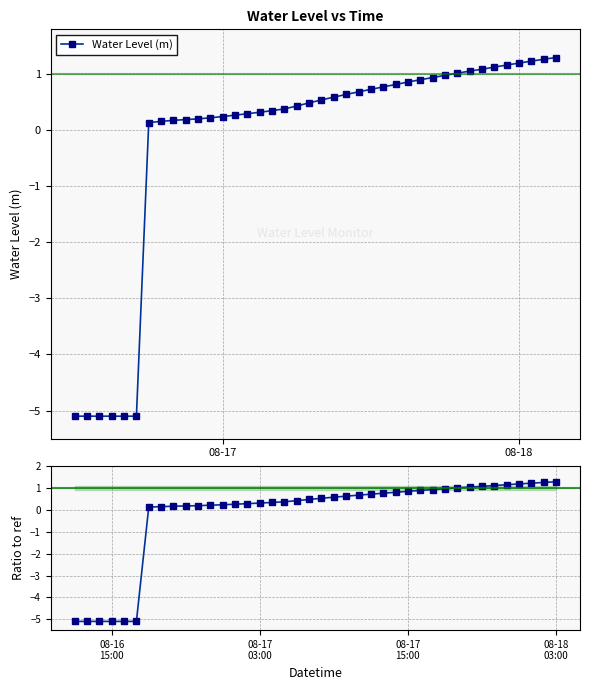

The Water Level (m) series shows 0.5 at 34. True or false?

False